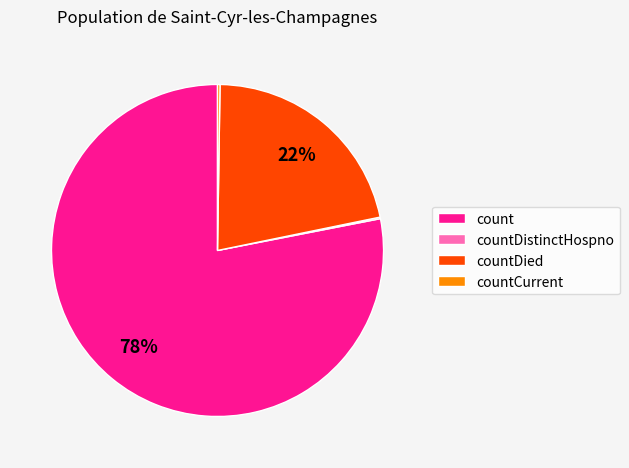

Is it true that count is 88% of the pie?

False